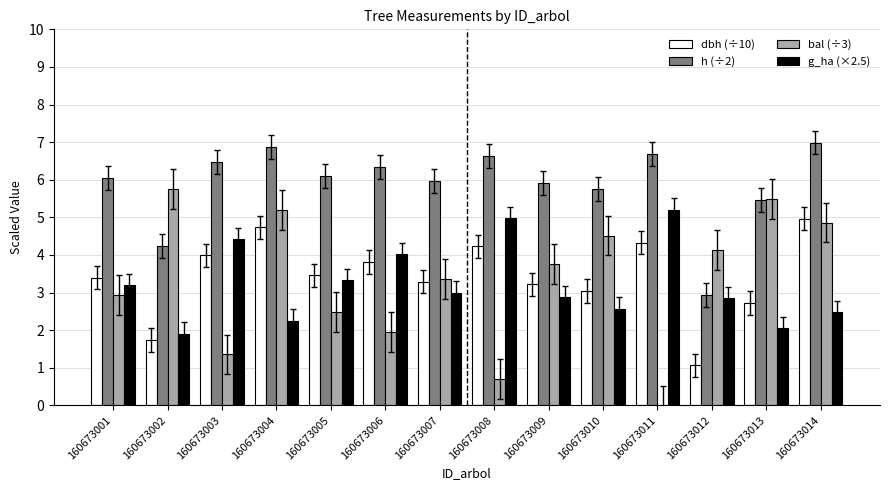

What is the sum of the bal (÷3) values at 160673006 and 160673005?

4.4